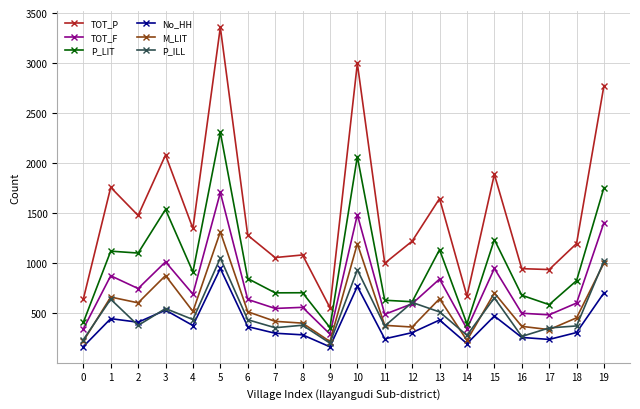

Does the chart display data point markers on the line(s)?

Yes